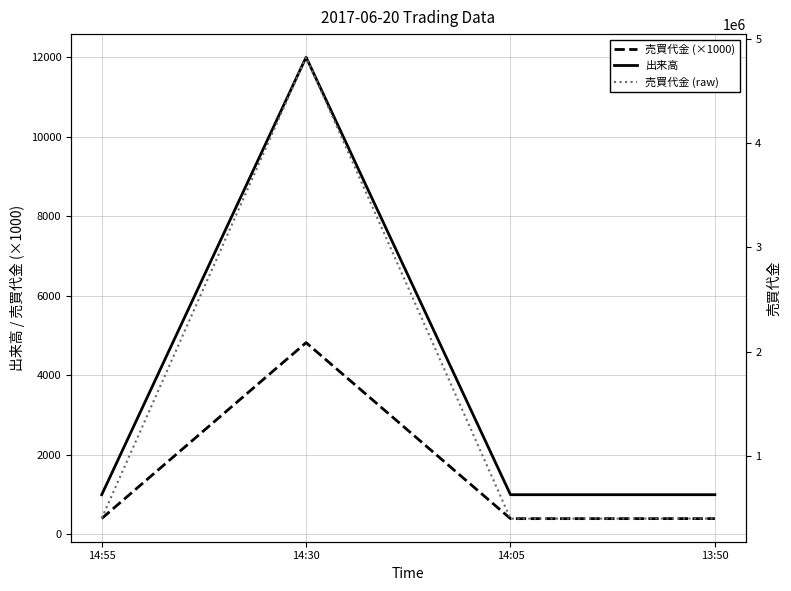

Reading left to right, transcribe all the data shown in this chart.

売買代金 (×1000): 14:55=402	14:30=4823	14:05=398	13:50=399
出来高: 14:55=1000	14:30=12000	14:05=1000	13:50=1000
売買代金 (raw): 14:55=402000	14:30=4823000	14:05=398000	13:50=399000